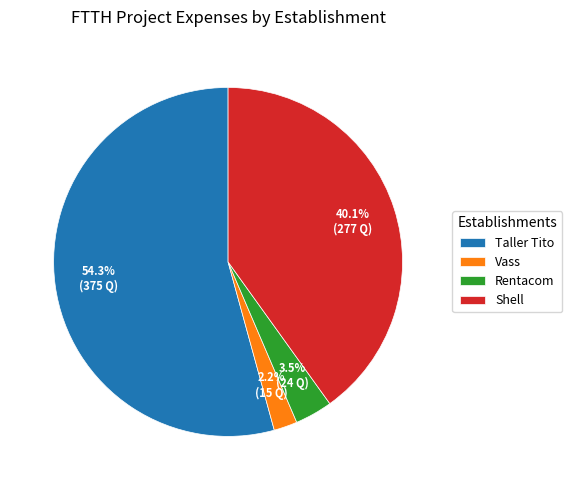

How much of the chart is everything except Shell?

59.9%